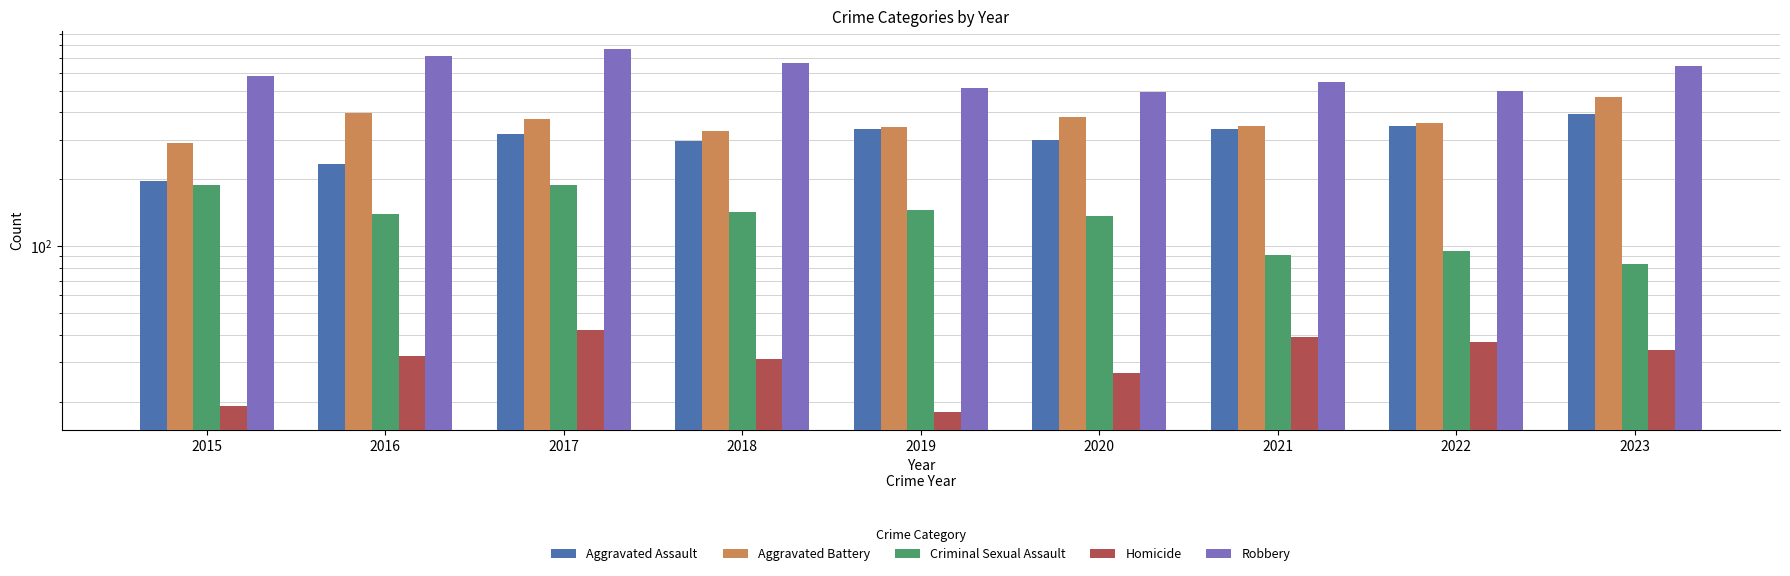

The value of Aggravated Battery at 2016 is 398. True or false?

True